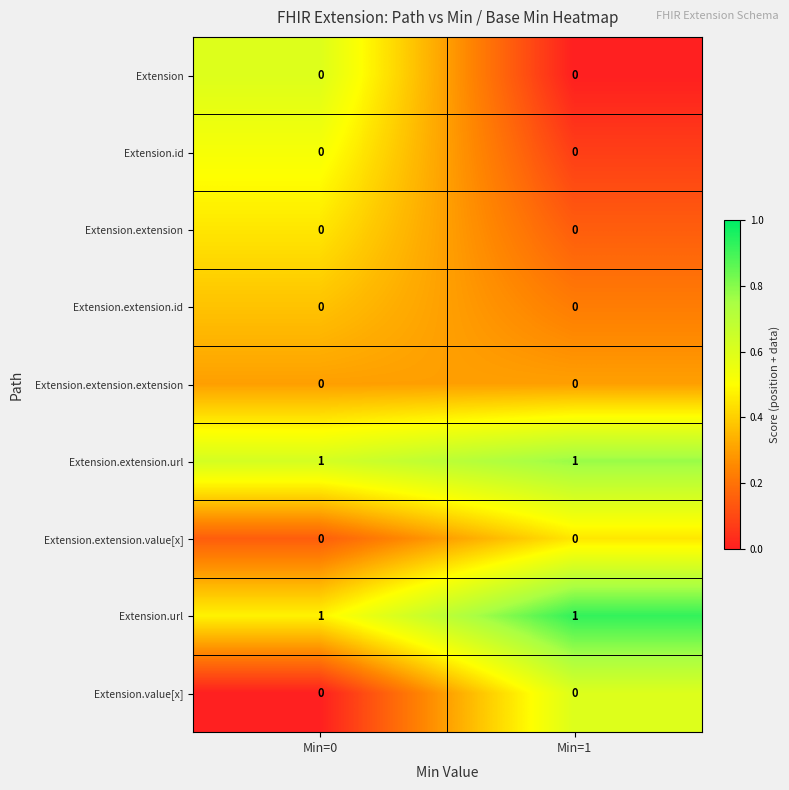

The Extension.extension.value[x] series shows 0 at Min=0. True or false?

True